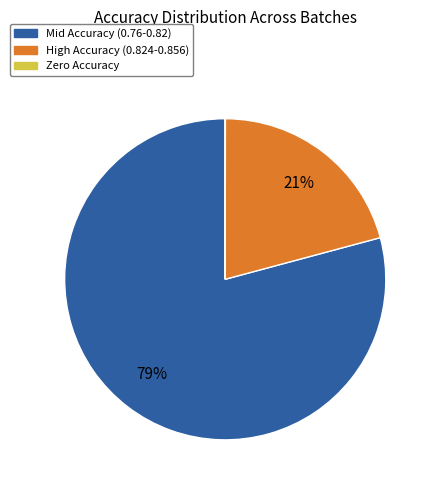

Which category has the biggest portion of the pie?

Mid Accuracy (0.76-0.82)